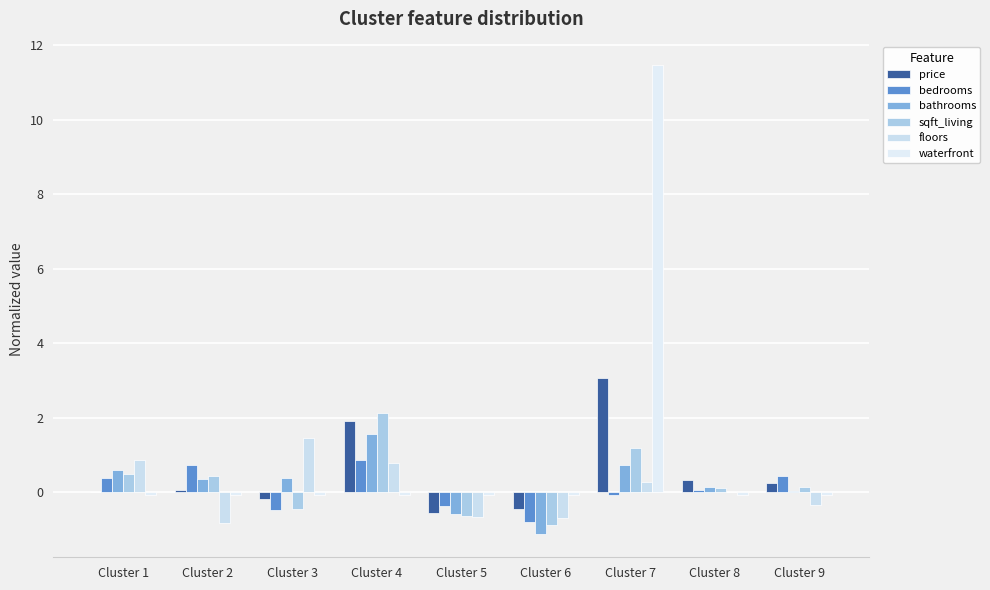

True or false: sqft_living has a value of 0.4 at Cluster 2.

True